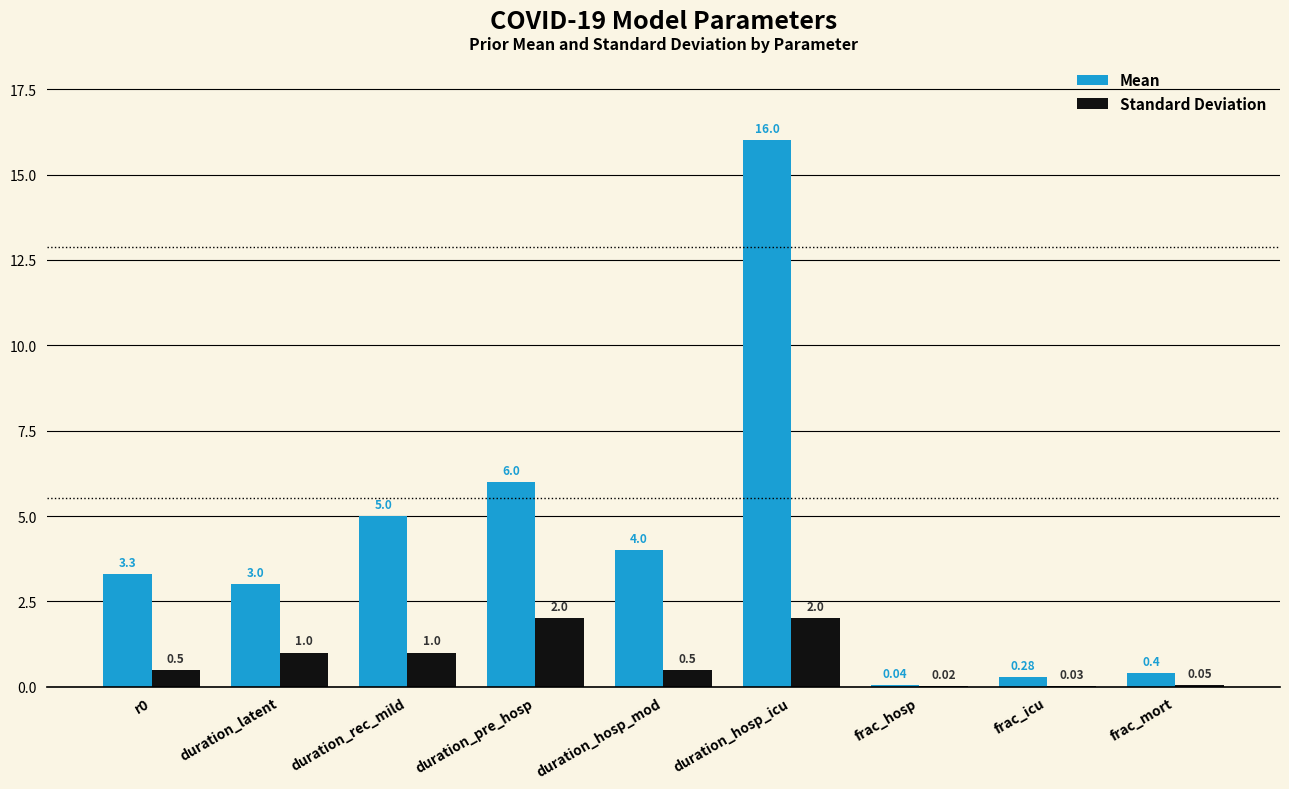

What is the sum of the Standard Deviation values at frac_icu and duration_latent?

1.0